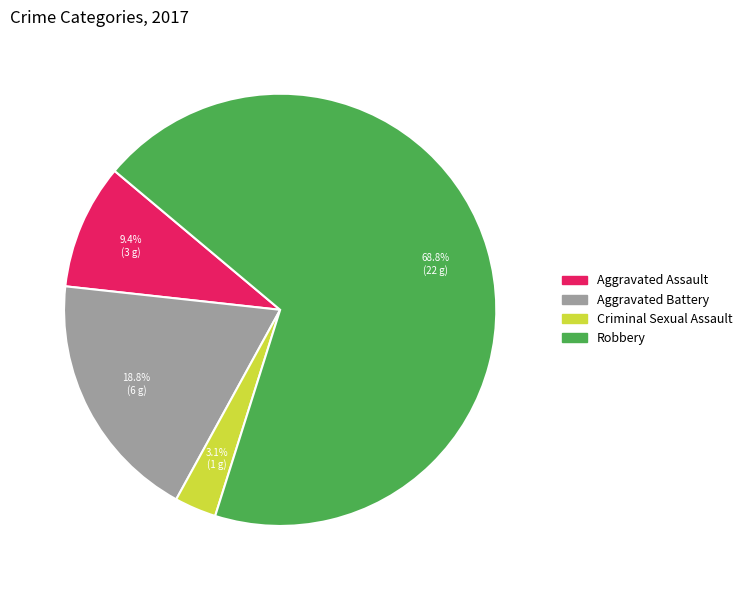

To the nearest percent, what is the average slice percentage?

25%